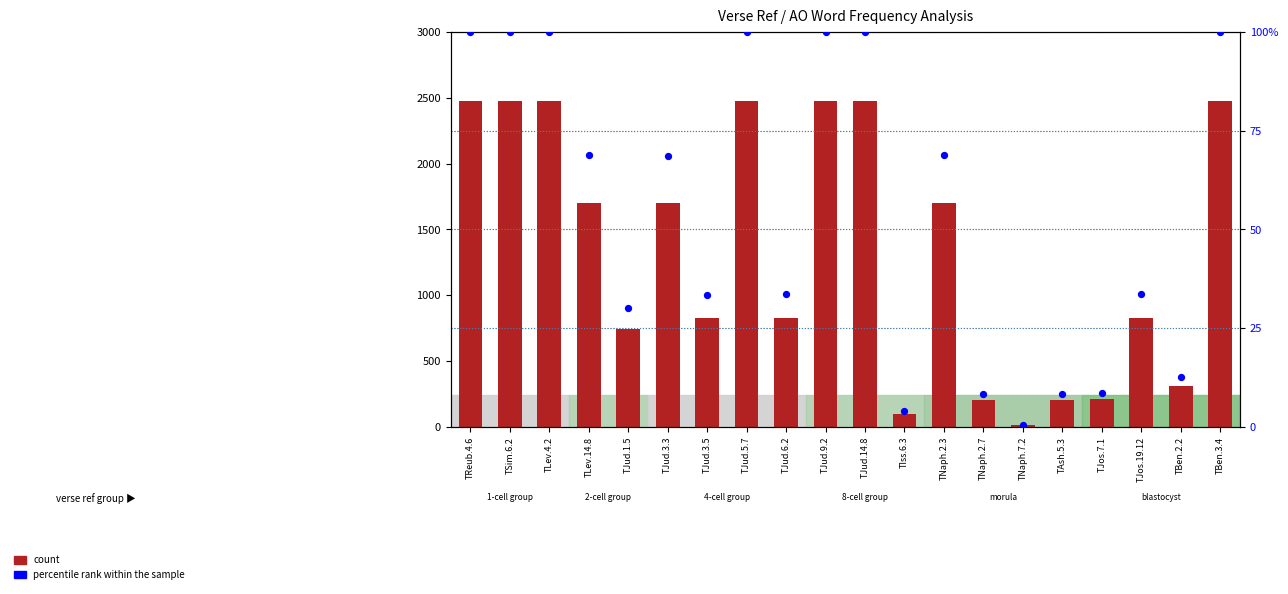

What is the total value across all series at TIss.6.3?

103.0